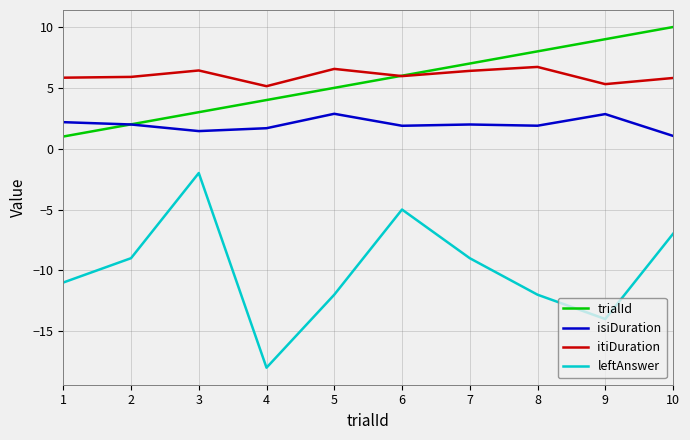

Between 2 and 8, which series saw the biggest shift?

trialId